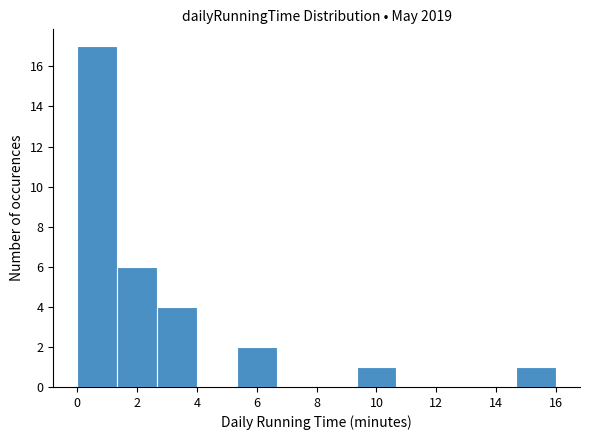

Reading left to right, list every bar in this chart as the range it spans on the x-axis followed by its height. Neither the bar edges nor the heights are printed on the chart, so give them approximately, as read against the axes.

0.0 to 1.4: 17
1.4 to 2.6: 6
2.6 to 4.0: 4
4.0 to 5.4: 0
5.4 to 6.6: 2
6.6 to 8.0: 0
8.0 to 9.4: 0
9.4 to 10.6: 1
10.6 to 12.0: 0
12.0 to 13.4: 0
13.4 to 14.6: 0
14.6 to 16.0: 1